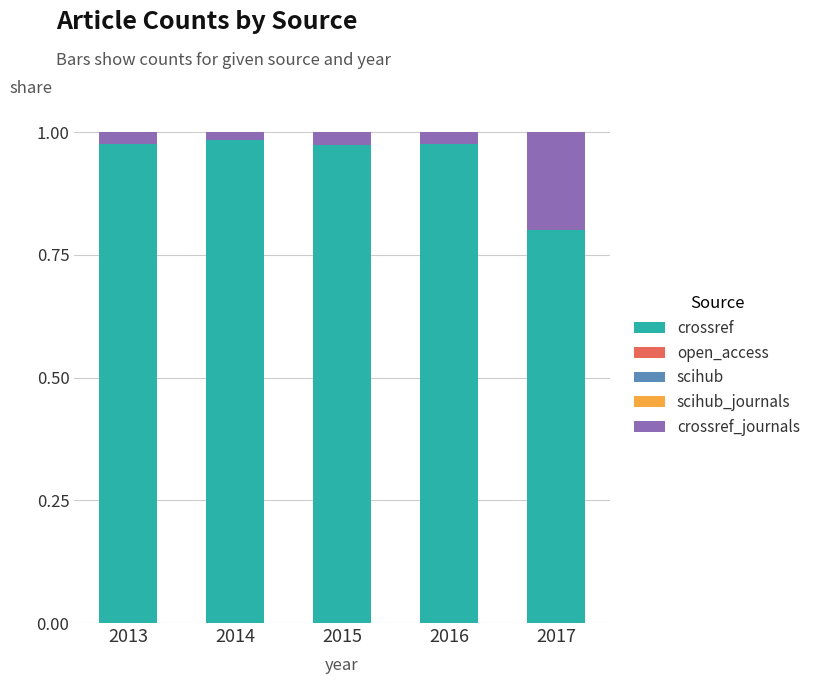

What is the average value of the crossref series?

0.9